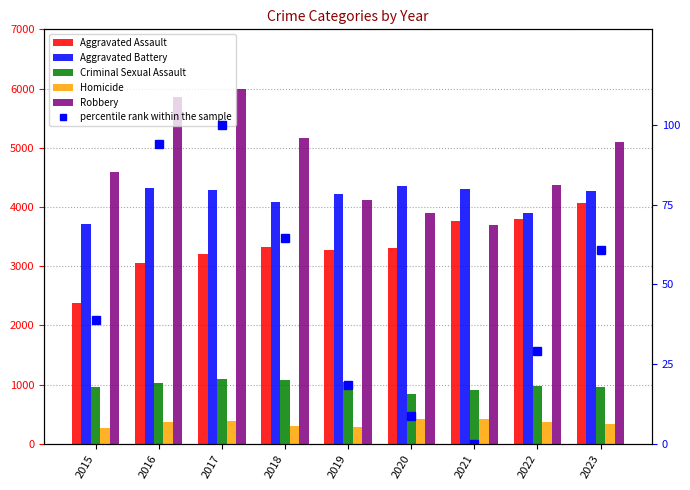

List the series in order of their peak value, highest first.

Robbery, Aggravated Battery, Aggravated Assault, Criminal Sexual Assault, Homicide, percentile rank within the sample